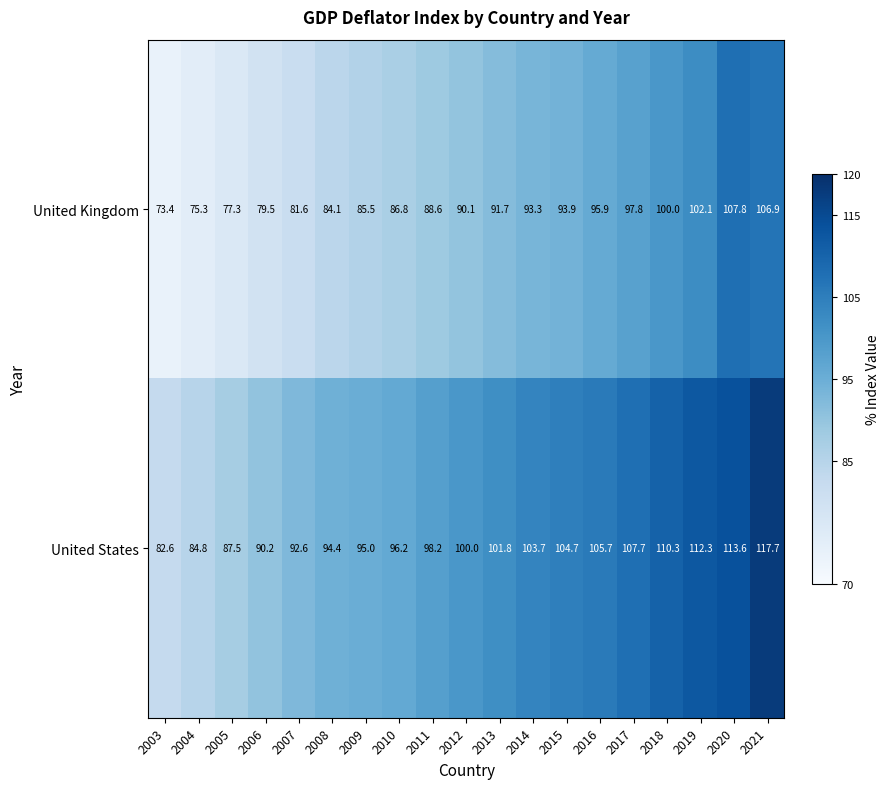

Rank the series by their average value, from lowest to highest.

United Kingdom, United States